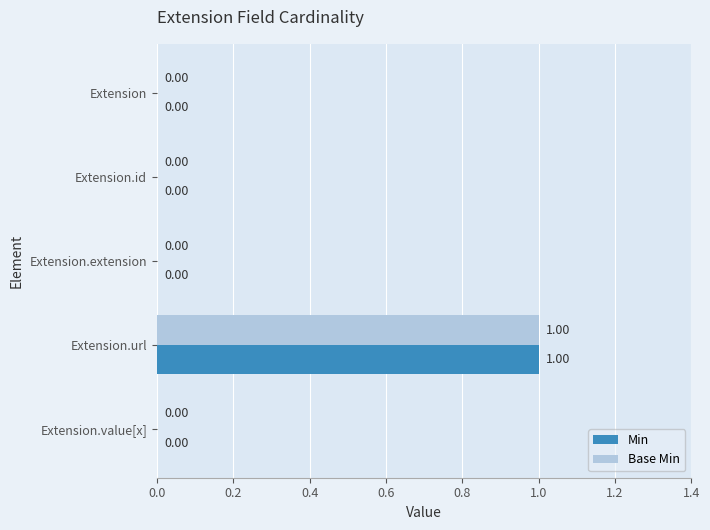

Which category has the highest value in the Base Min series?

Extension.url